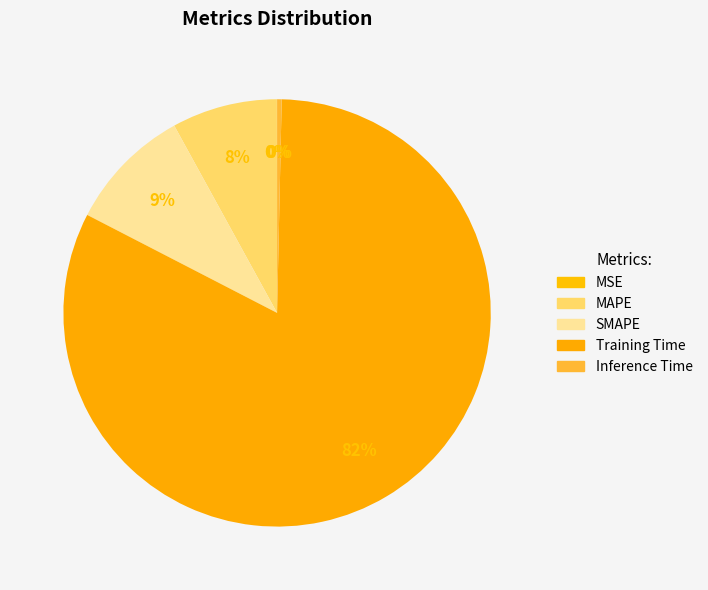

To the nearest percent, what percentage of the pie is MAPE?

8%